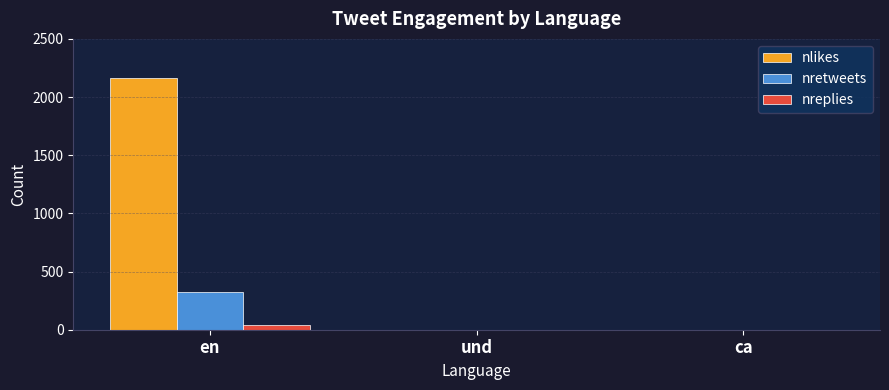

What is the sum of all nreplies values?

38